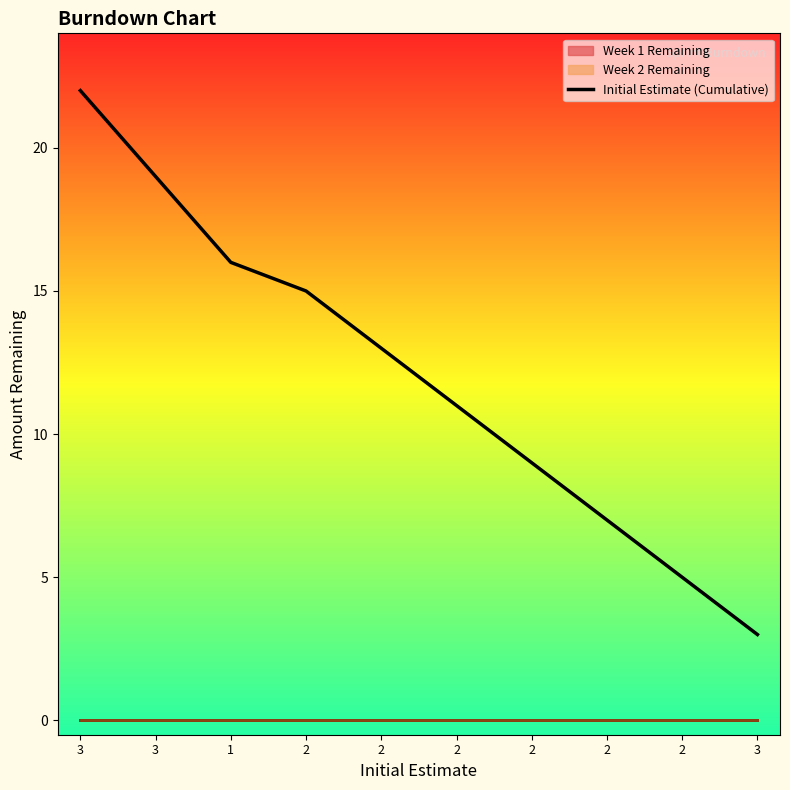

Reading left to right, extract all data points from this chart.

3=22	3=19	1=16	2=15	2=13	2=11	2=9	2=7	2=5	3=3